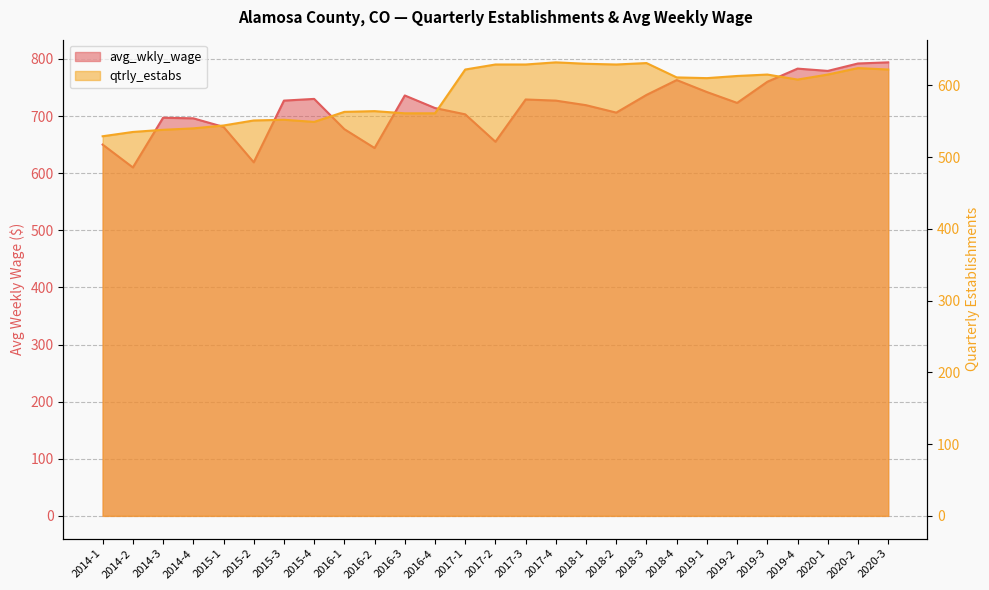

How many lines are shown in the chart?

2